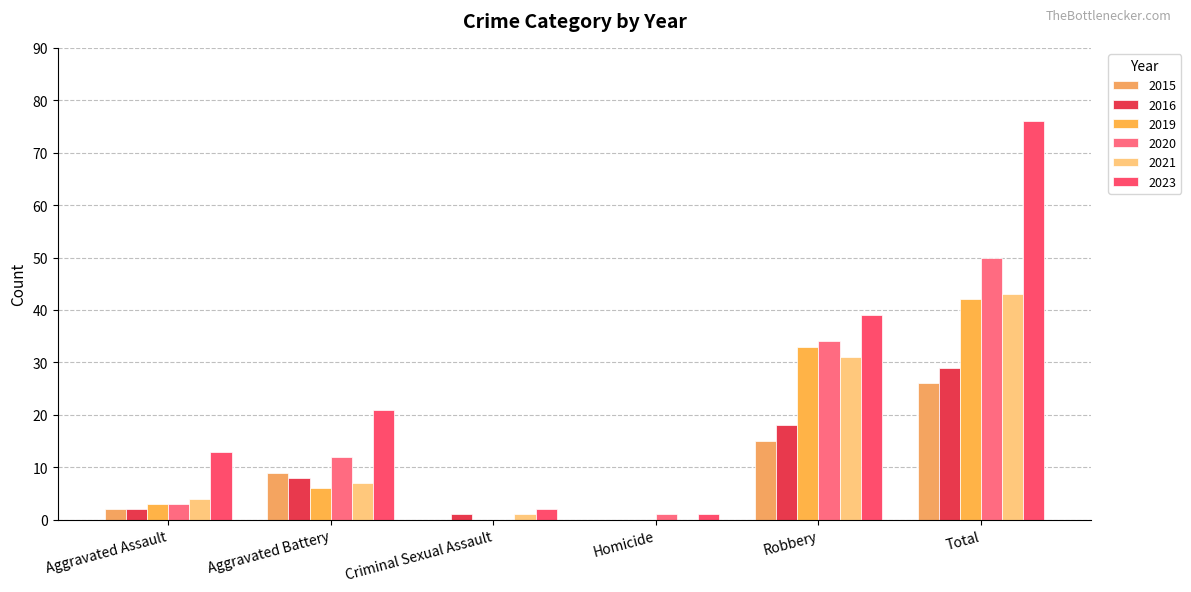

Reading left to right, extract all data points from this chart.

2015: Aggravated Assault=2	Aggravated Battery=9	Criminal Sexual Assault=0	Homicide=0	Robbery=15	Total=26
2016: Aggravated Assault=2	Aggravated Battery=8	Criminal Sexual Assault=1	Homicide=0	Robbery=18	Total=29
2019: Aggravated Assault=3	Aggravated Battery=6	Criminal Sexual Assault=0	Homicide=0	Robbery=33	Total=42
2020: Aggravated Assault=3	Aggravated Battery=12	Criminal Sexual Assault=0	Homicide=1	Robbery=34	Total=50
2021: Aggravated Assault=4	Aggravated Battery=7	Criminal Sexual Assault=1	Homicide=0	Robbery=31	Total=43
2023: Aggravated Assault=13	Aggravated Battery=21	Criminal Sexual Assault=2	Homicide=1	Robbery=39	Total=76